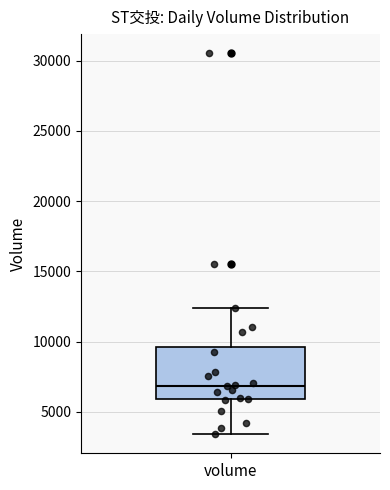

Read this box plot against the y-axis: the position of the median line, the range covered by the box, and the ends of both whiskers. The values are not printed on the chart, so give them approximately, as read against the axis.

median 7000, box 6000 to 9500, whiskers 3500 to 12500